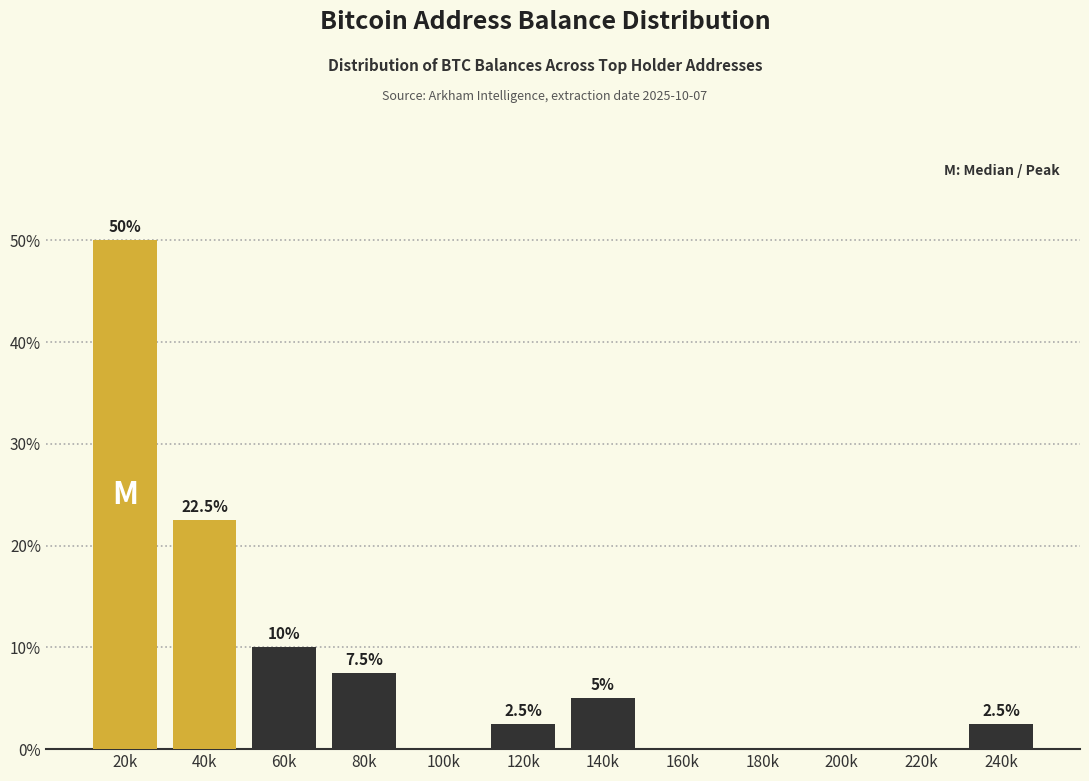

Reading left to right, extract all data points from this chart.

20k=50.0	40k=22.5	60k=10.0	80k=7.5	100k=0.0	120k=2.5	140k=5.0	160k=0.0	180k=0.0	200k=0.0	220k=0.0	240k=2.5